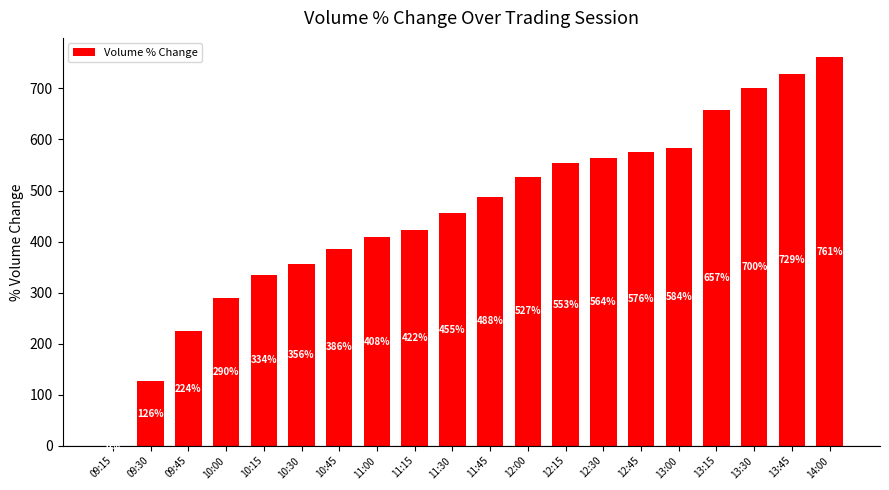

What is the change in value from 10:45 to 11:30?

+69